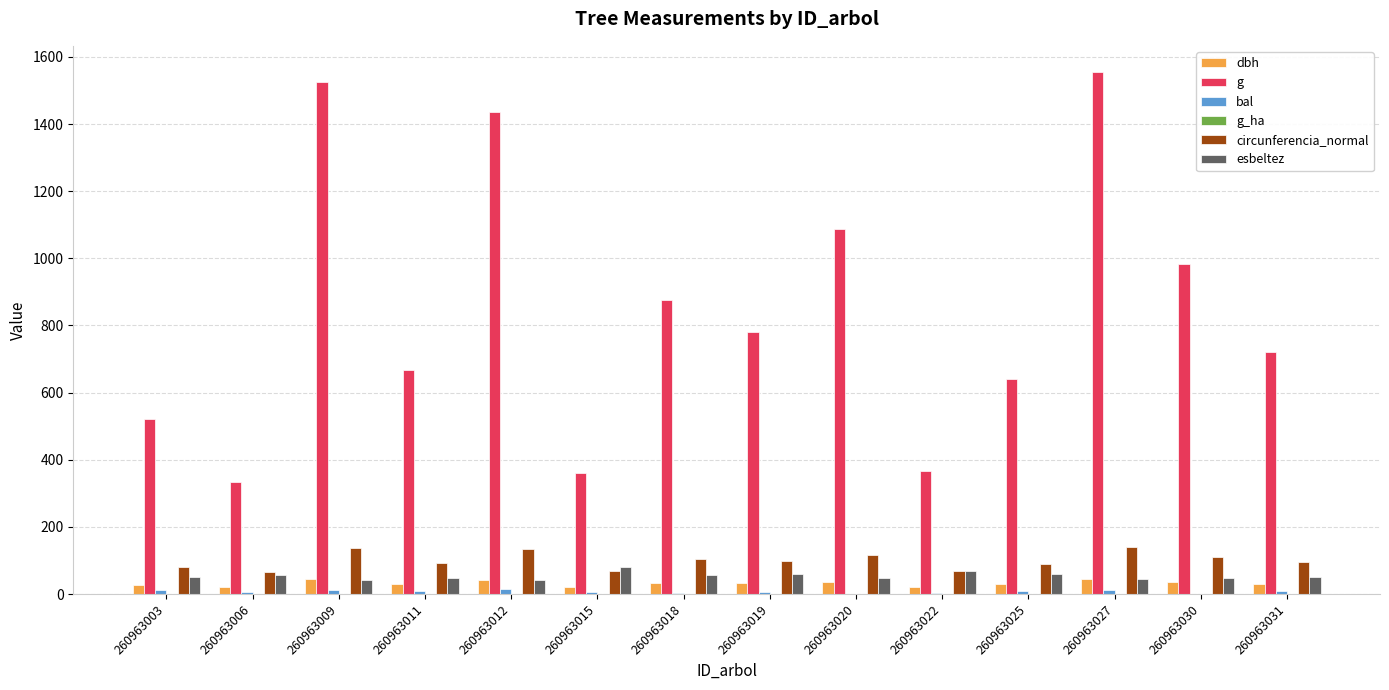

The circunferencia_normal series shows 81.0 at 260963003. True or false?

True